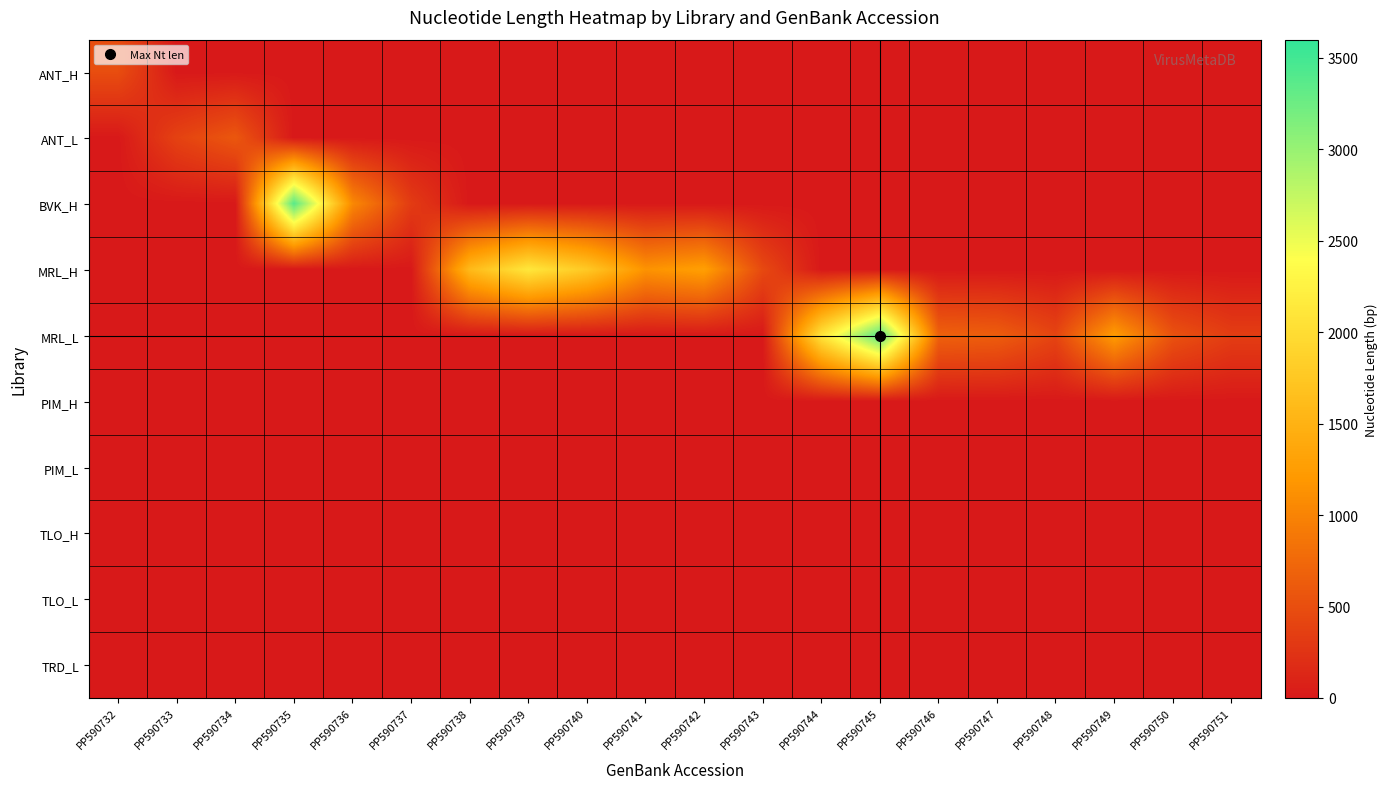

What is the greatest value displayed?

3378